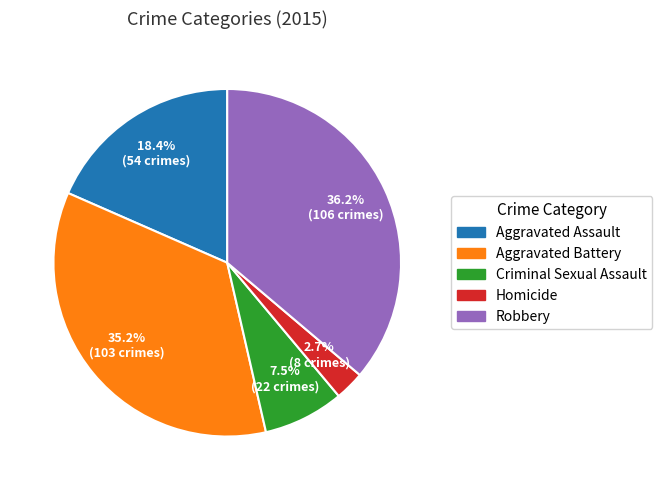

What percentage is NOT represented by Robbery?

63.8%